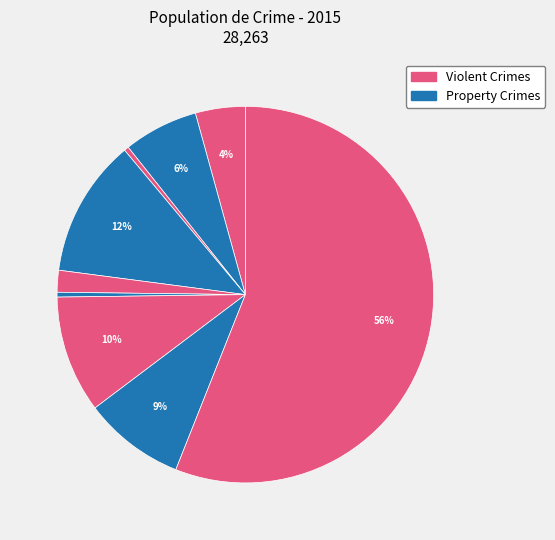

How many segments does this pie chart have?

9